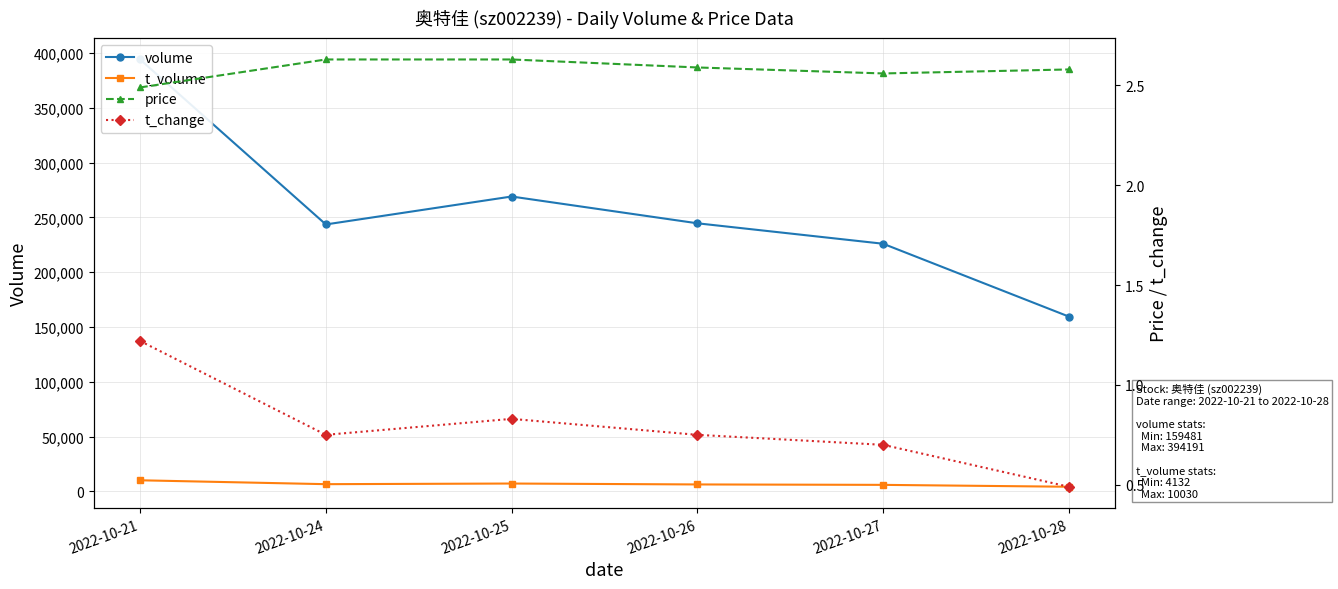

How many interior local peaks does the volume series have?

1